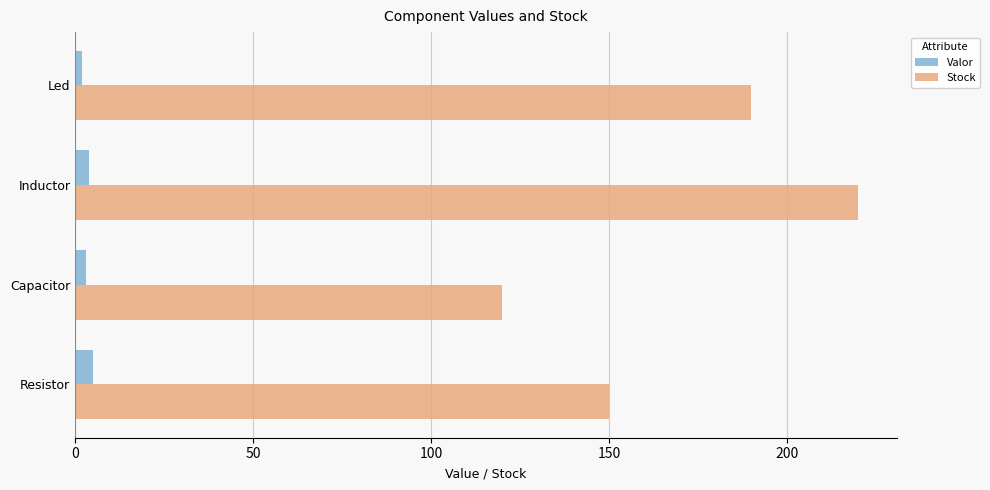

Count the Valor values in the range 3 to 5.

3